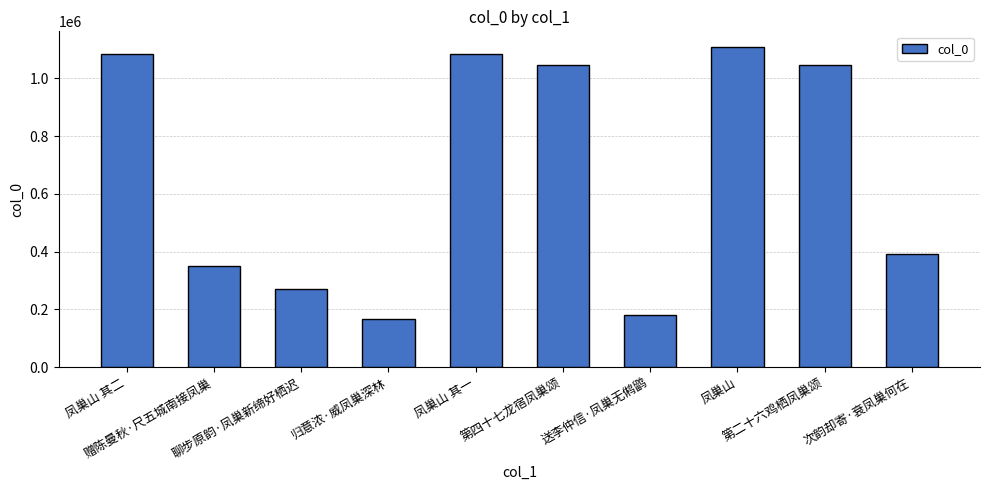

What is the minimum value shown in the chart?

167125